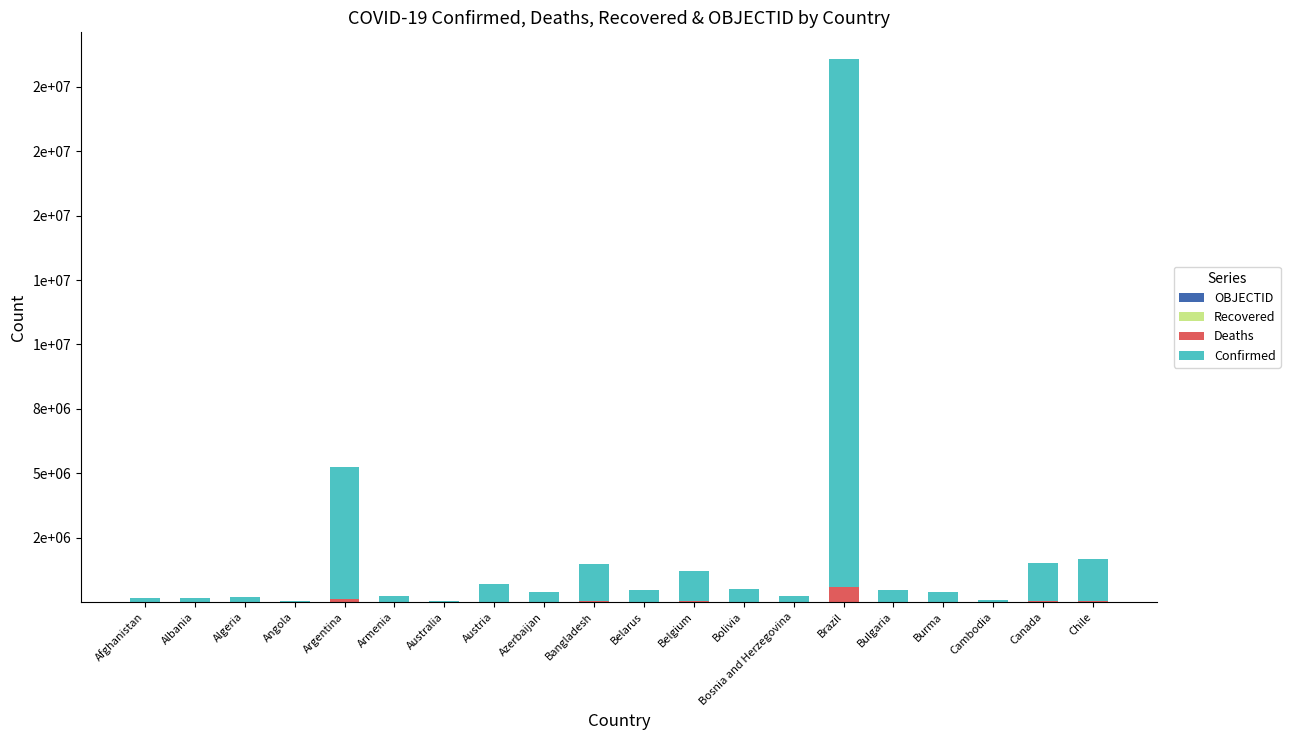

Is it true that OBJECTID equals 110 at Bulgaria?

False